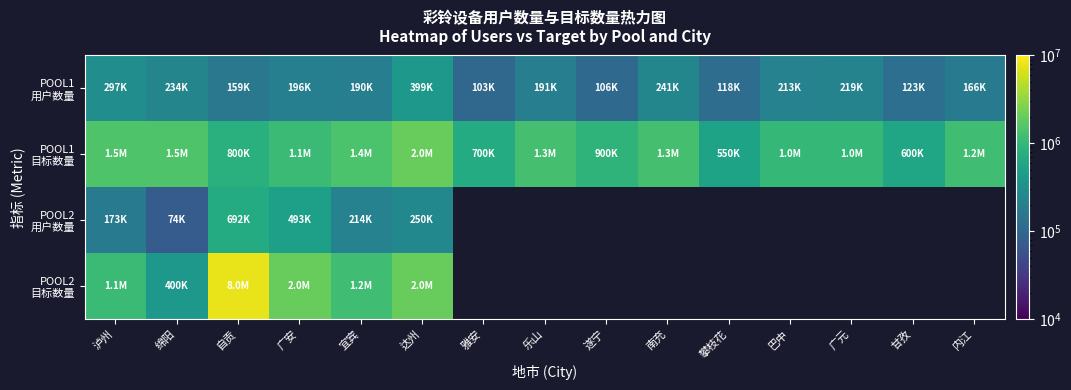

What is the minimum value for POOL2 用户数量?

73678.0